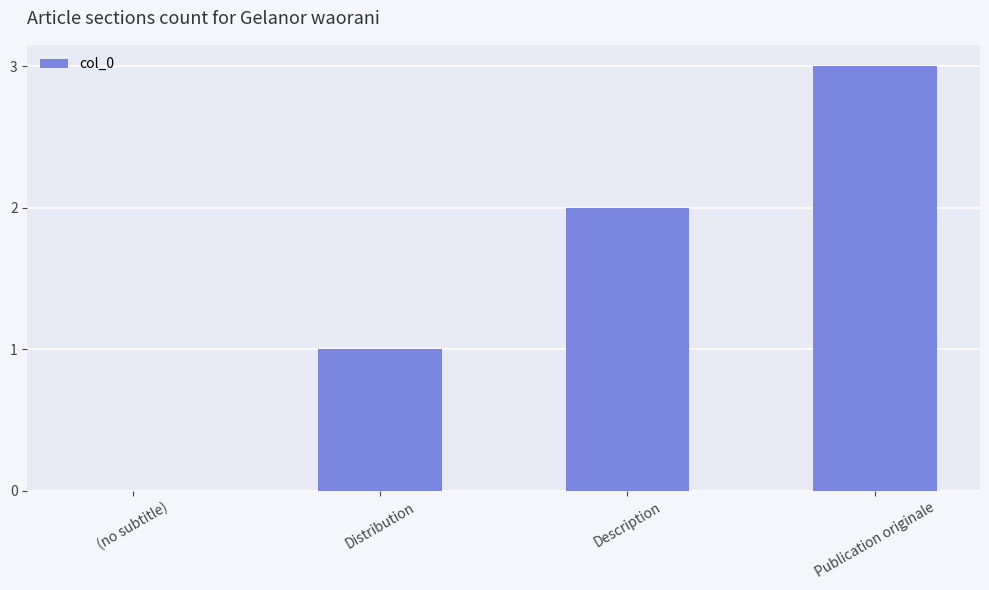

What is the sum of all values?

6